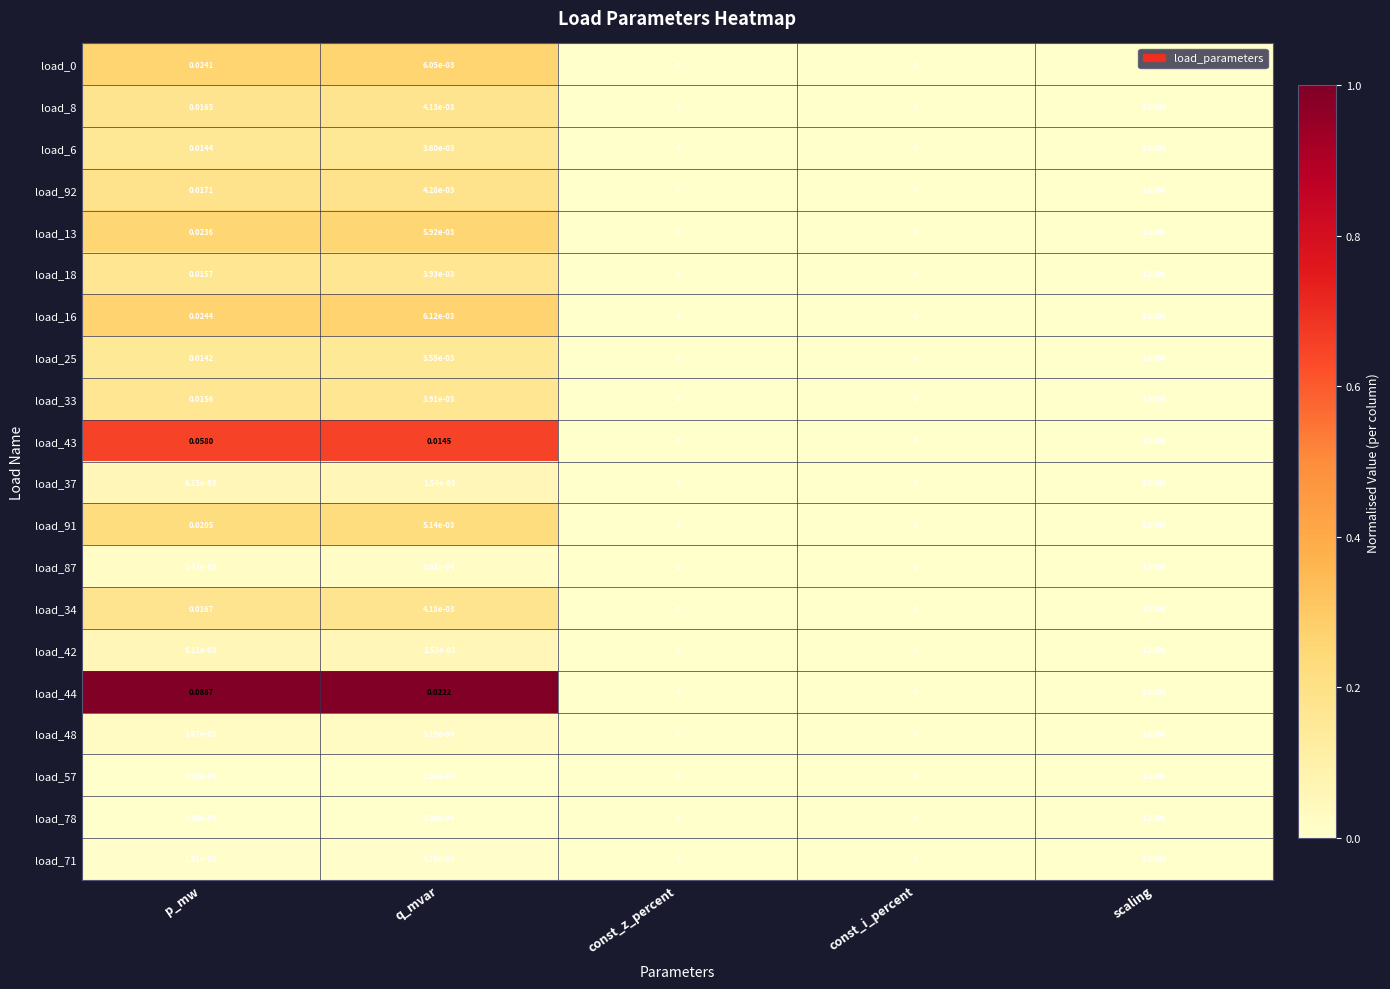

At which label does load_13 reach its peak?

scaling